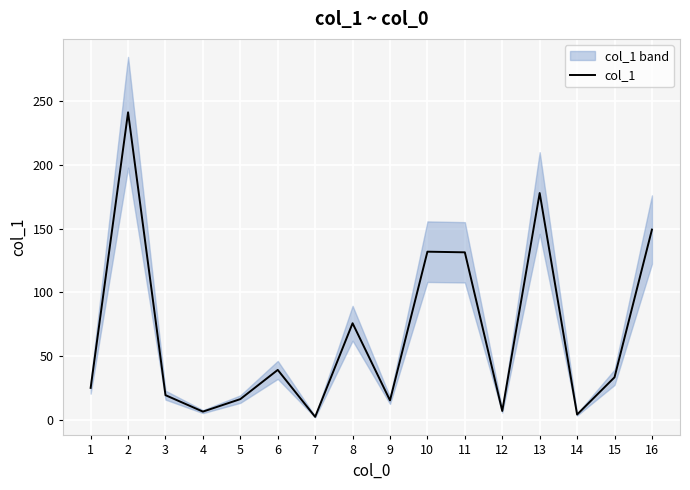

At which category does the data reach its first local valley?

4